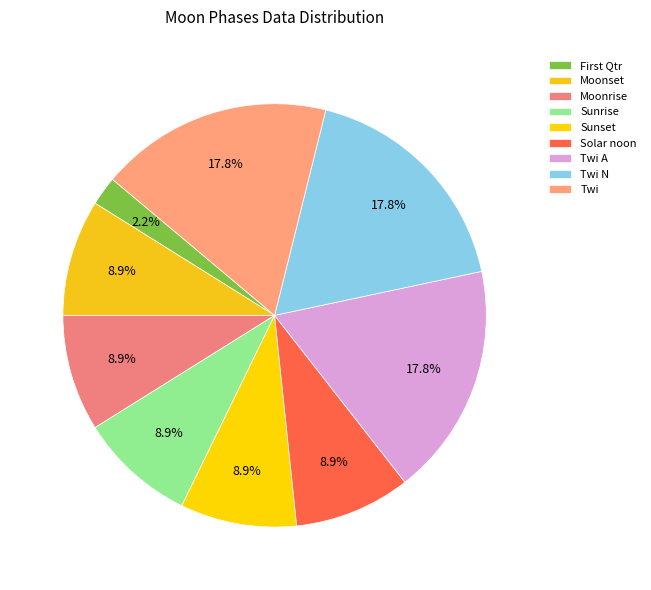

Which slice is the smallest?

First Qtr